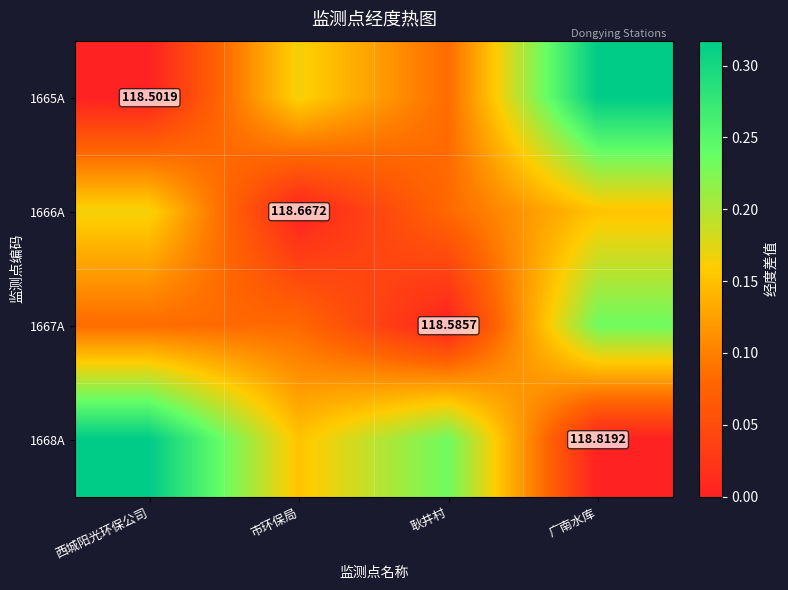

What is the total value across all series at 市环保局?

0.4